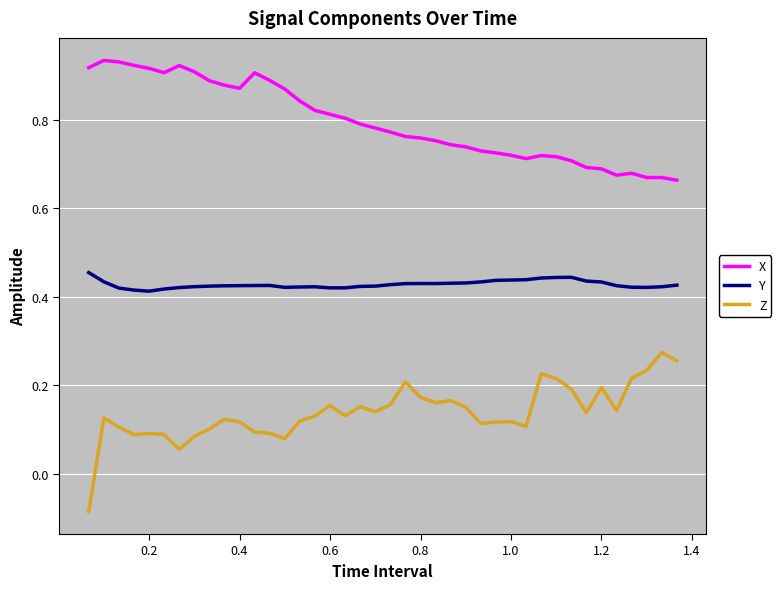

Rank the series by their maximum value, from highest to lowest.

X, Y, Z